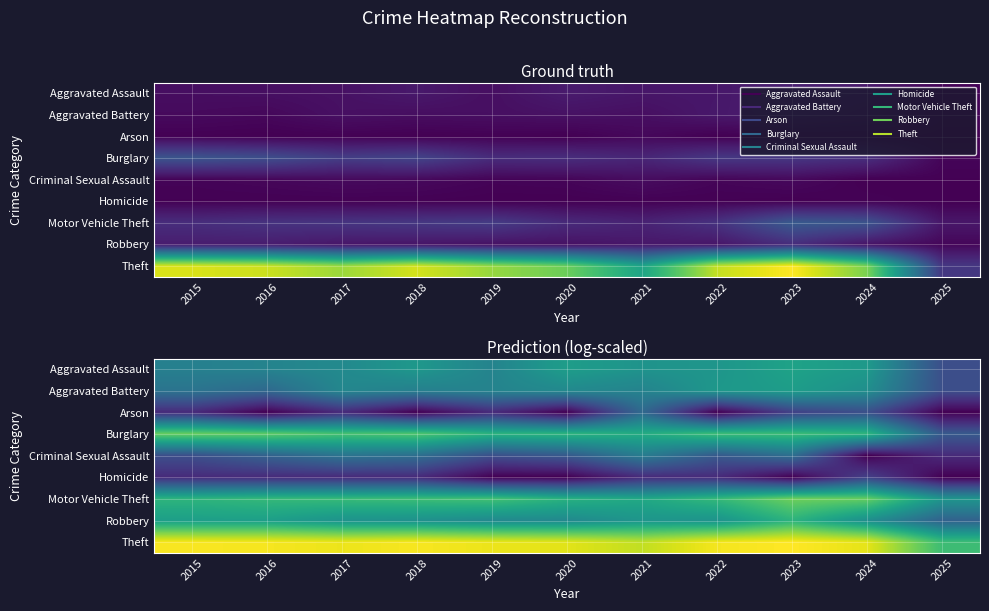

What is the total value across all series at 2017?

25.4